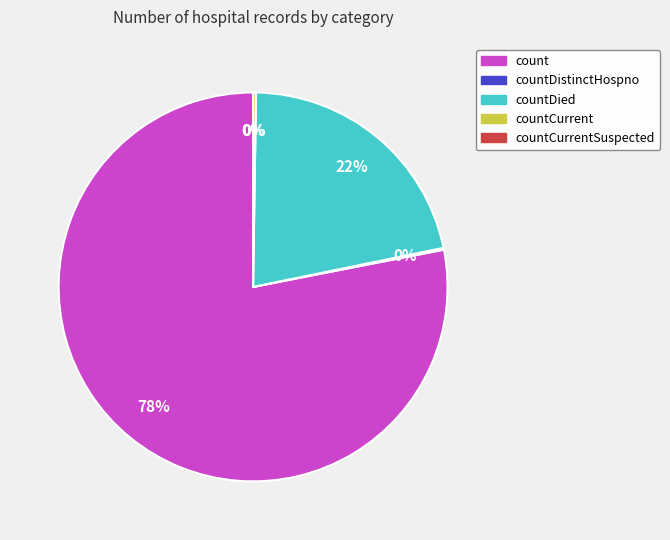

To the nearest percent, what percentage of the pie is countDied?

22%